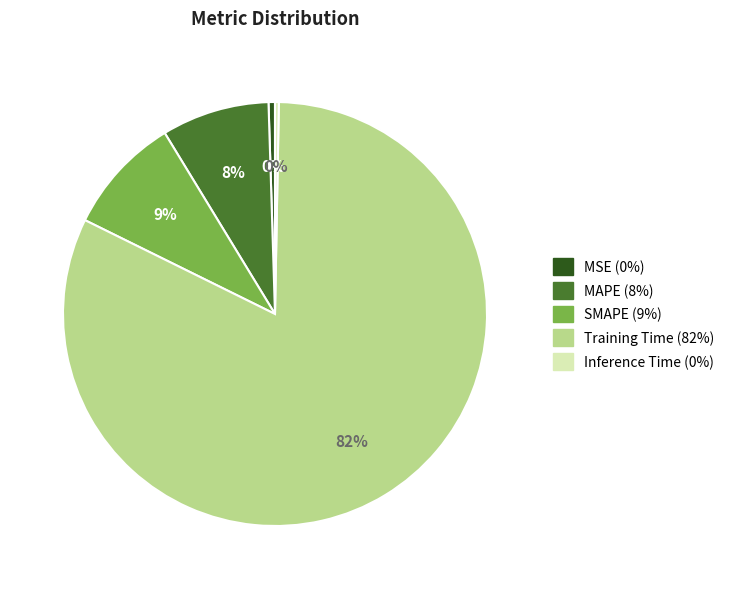

To the nearest percent, what is the difference between the SMAPE and Inference Time slice percentages?

9%